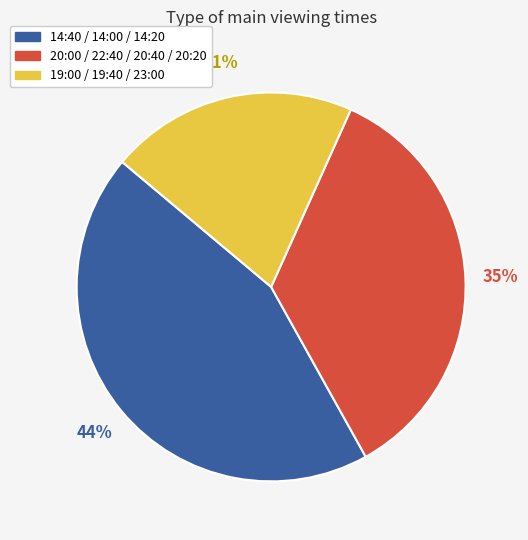

To the nearest percent, what is the average slice percentage?

33%